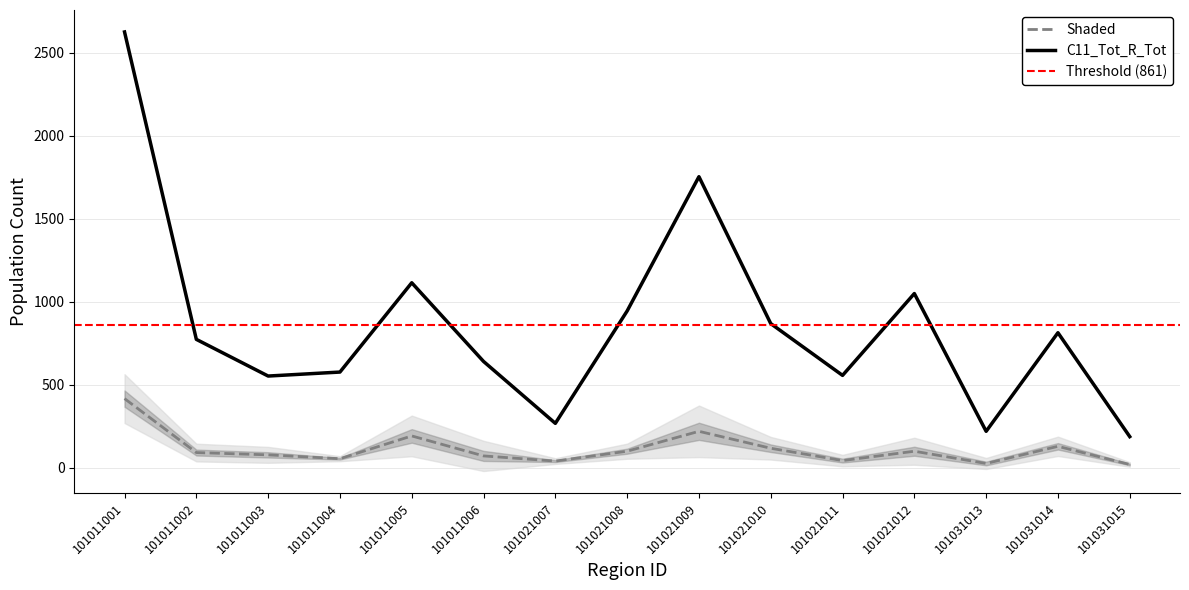

At which label does C11_Tot_R275_349 reach its peak?

101021009